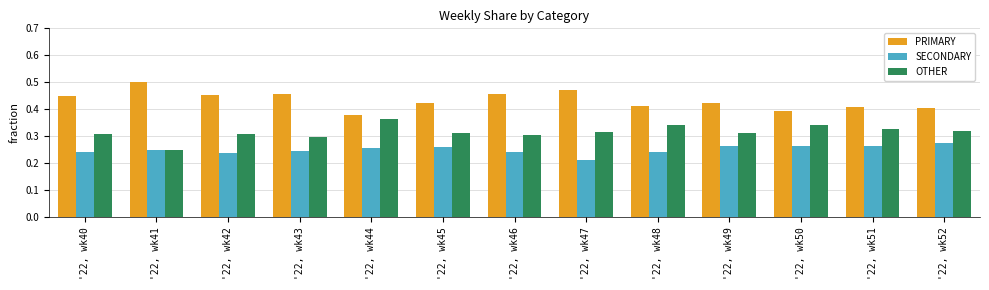

The OTHER series shows 0.3 at '22, wk46. True or false?

True